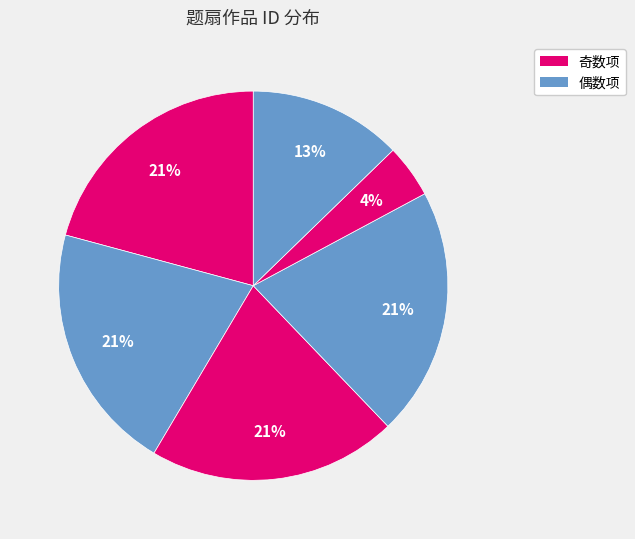

Count the number of slices in the pie.

6